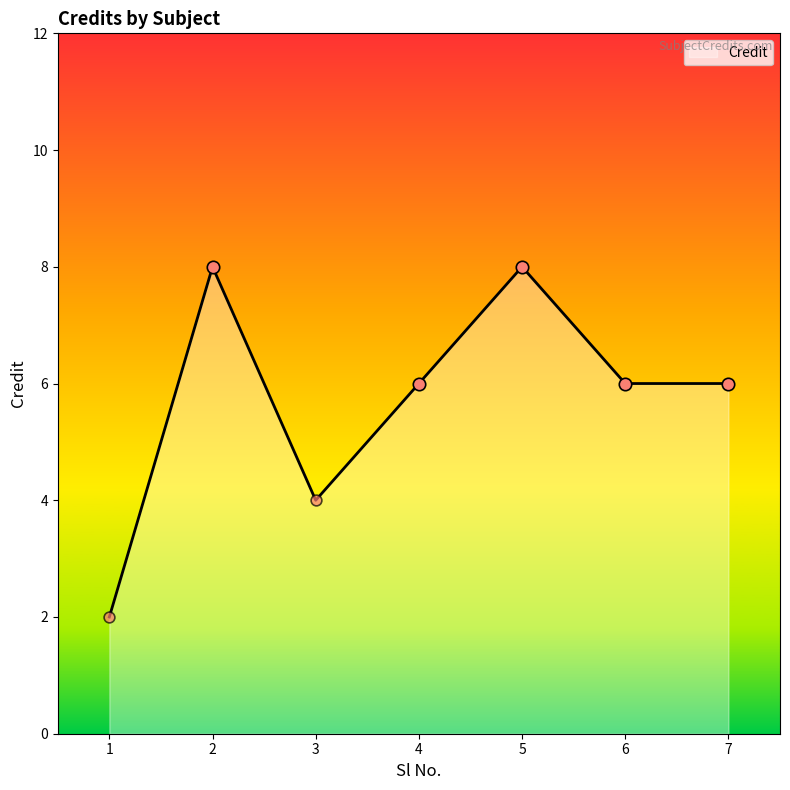

Approximately how many times larger is the value at 3 compared to 4?

0.7